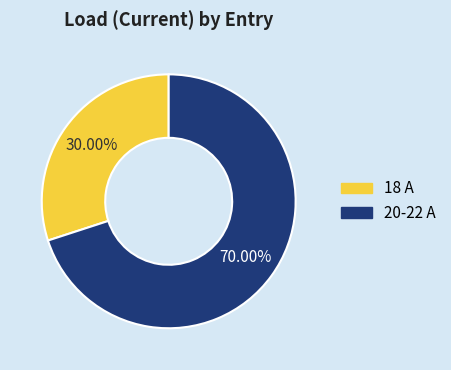

Does any single category account for the majority?

Yes